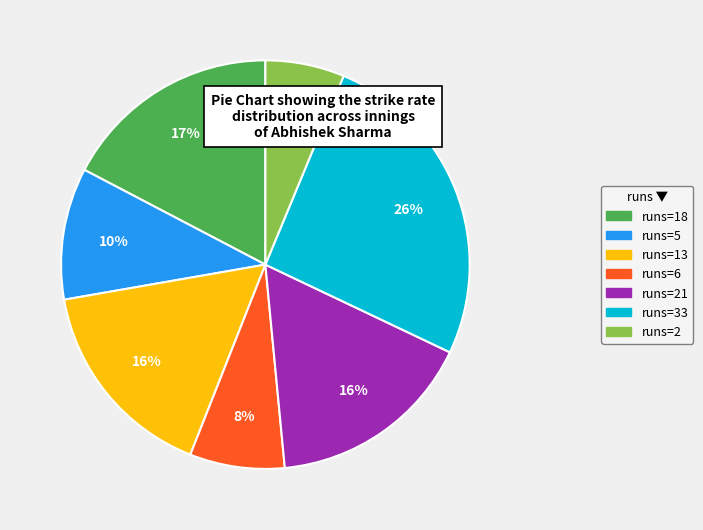

Is there a majority slice in this chart?

No